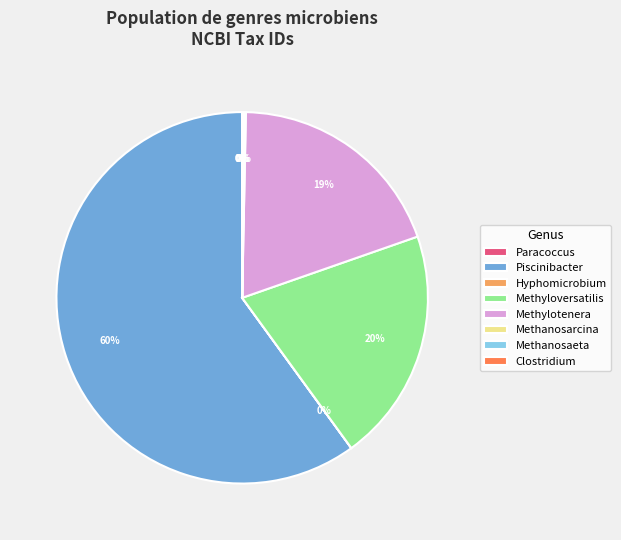

True or false: Methyloversatilis accounts for 32% of the total.

False